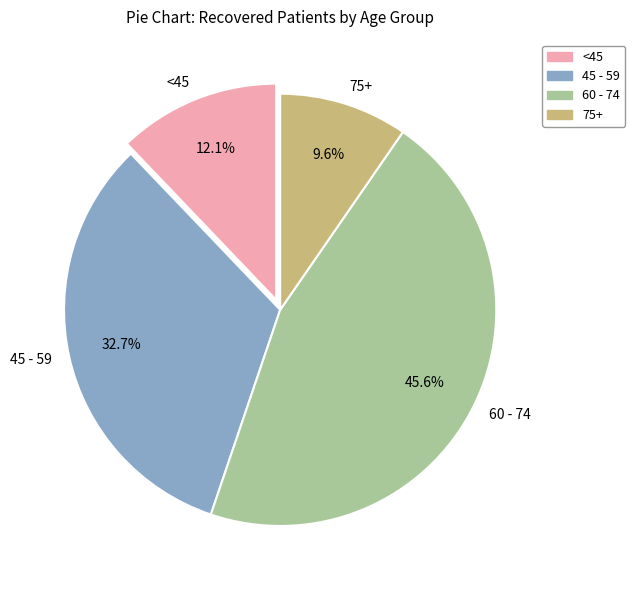

Rank the categories by value from lowest to highest.

75+, <45, 45 - 59, 60 - 74